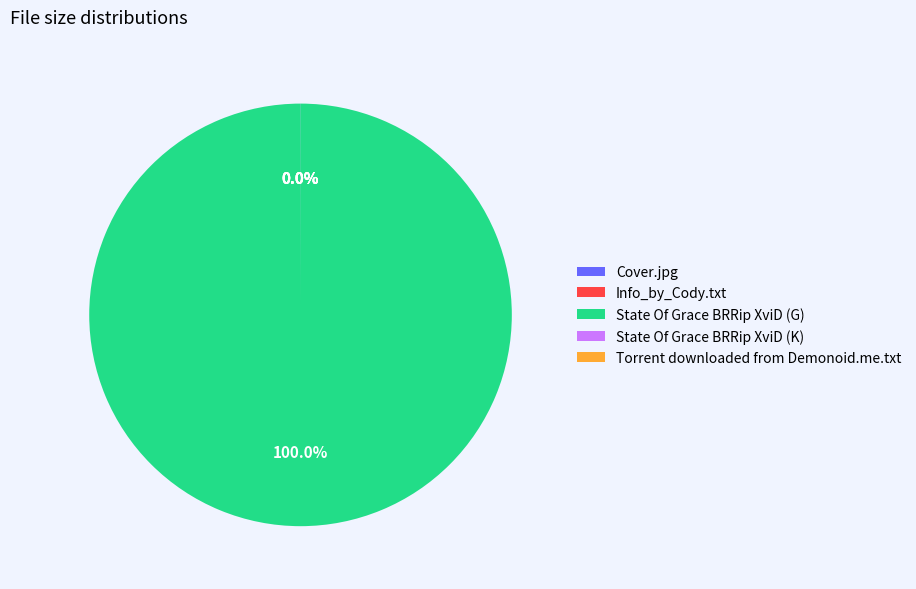

Which category accounts for the majority?

State Of Grace BRRip XviD (G)